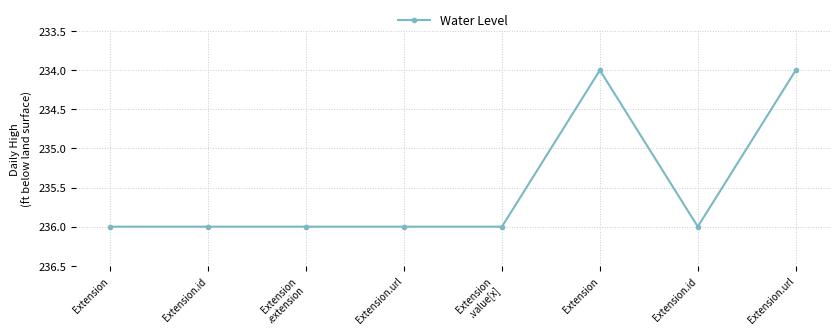

Approximately how many times larger is the value at Extension
.value[x] compared to Extension
.extension?

1.0